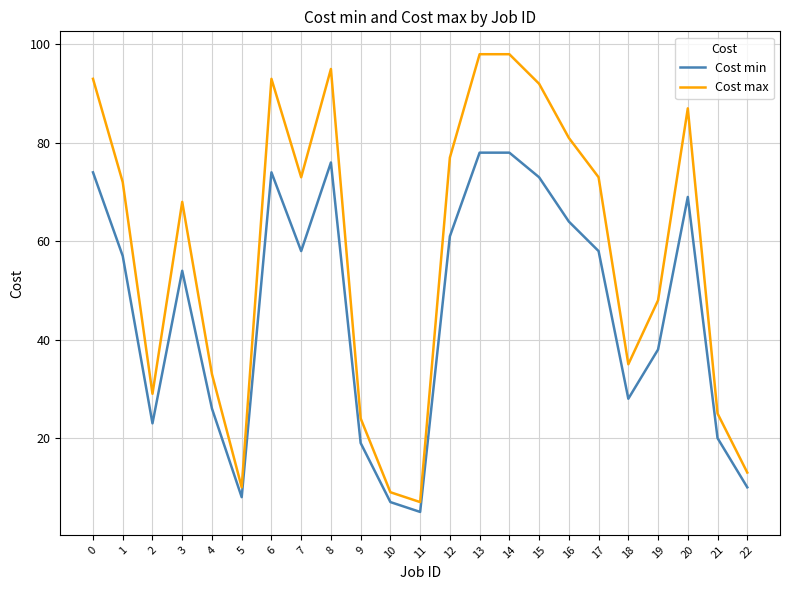

What is the difference between the Cost max values at 14 and 22?

85